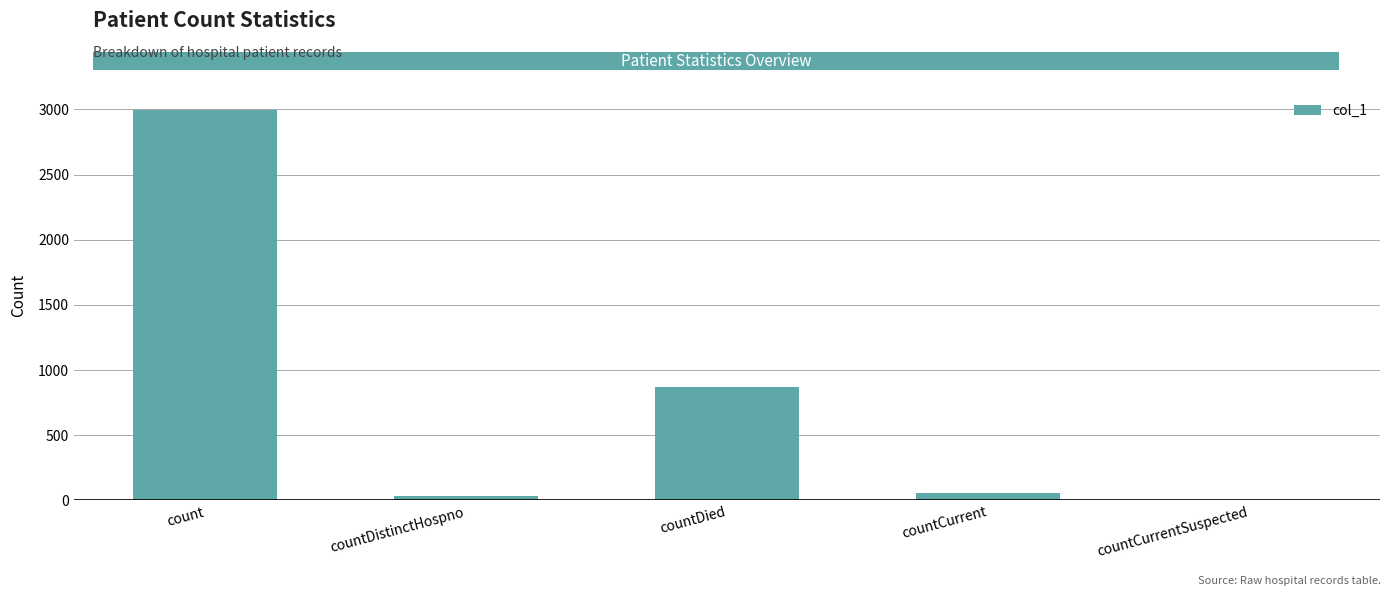

What is the sum of all values?

3952